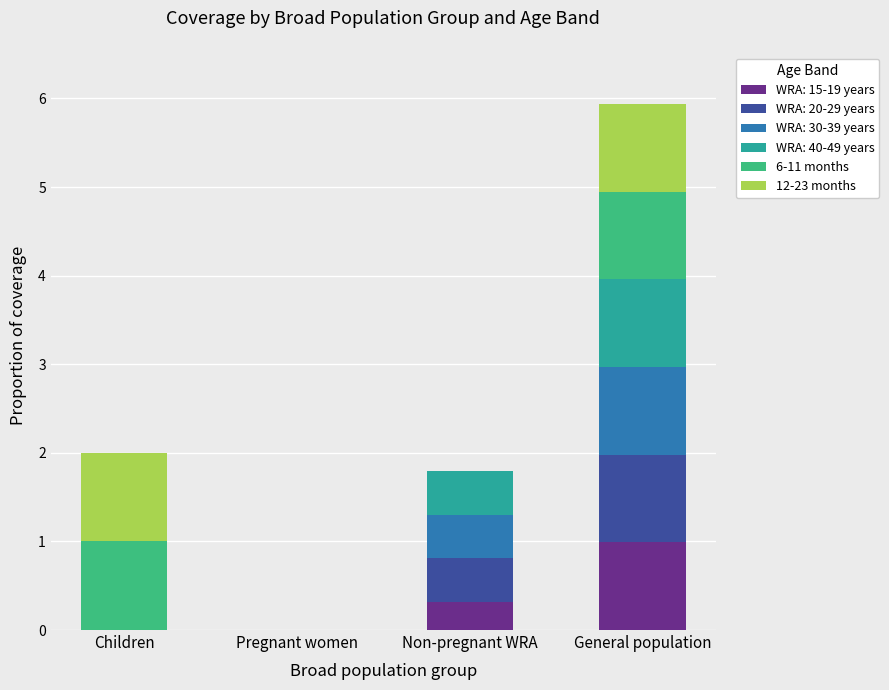

At which category is the sum across all series the highest?

General population